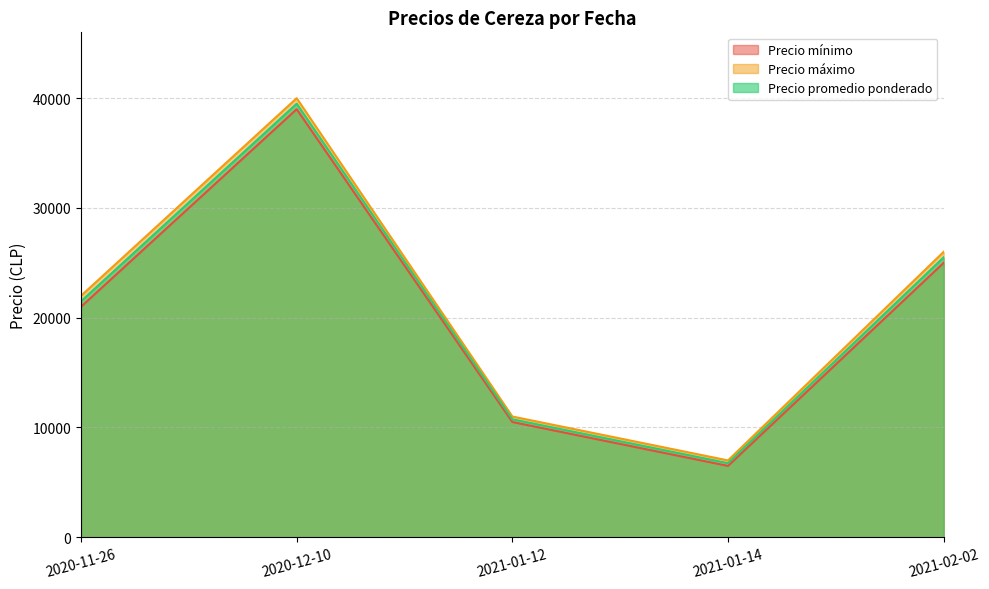

List the labels in order of Precio mínimo value, smallest first.

2021-01-14, 2021-01-12, 2020-11-26, 2021-02-02, 2020-12-10